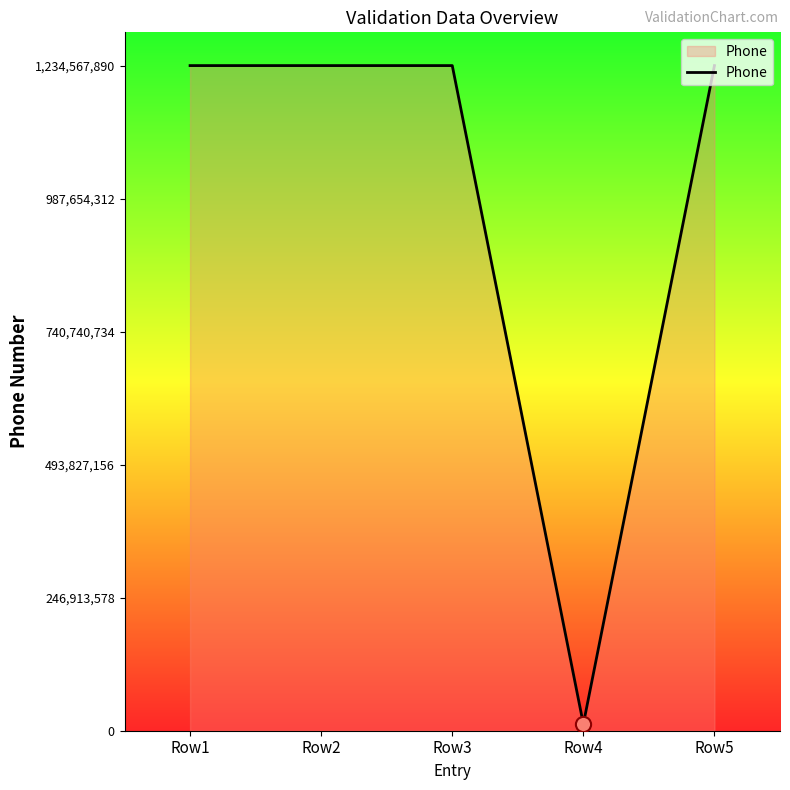

Between Row4 and Row1, which is larger?

Row1